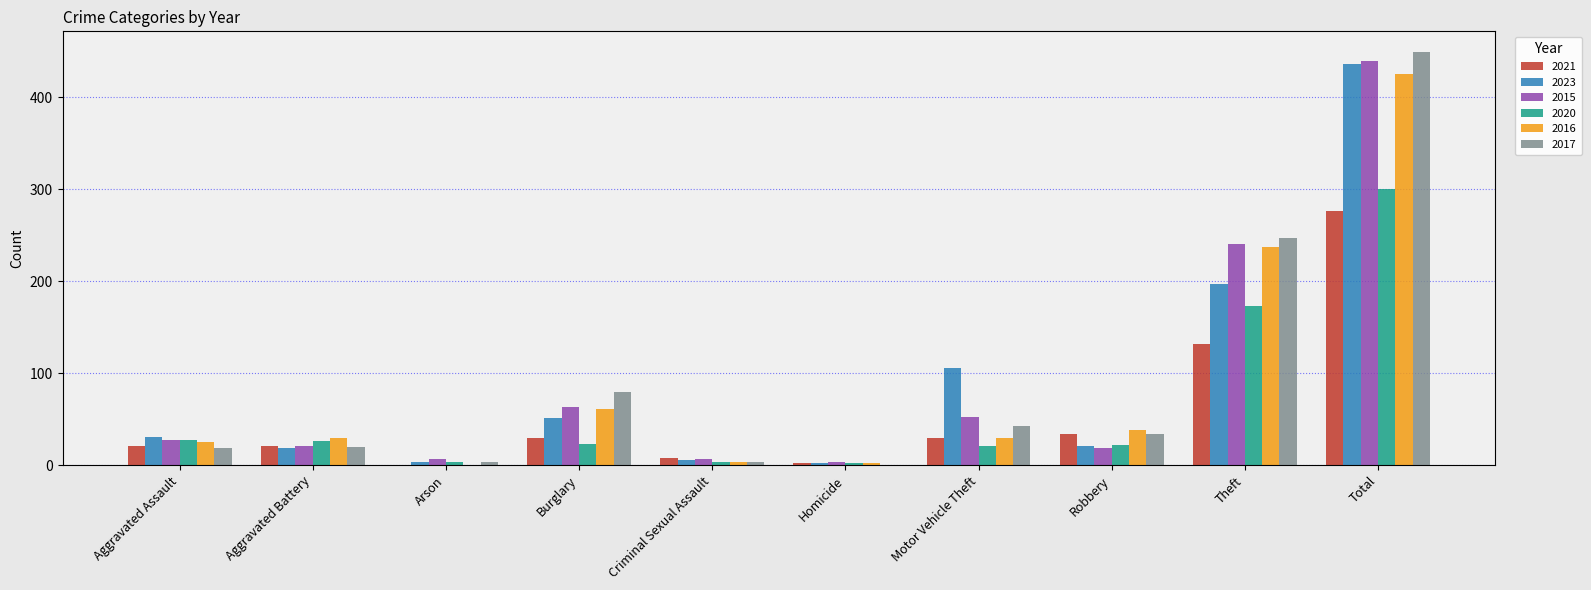

How many groups of bars are there?

10